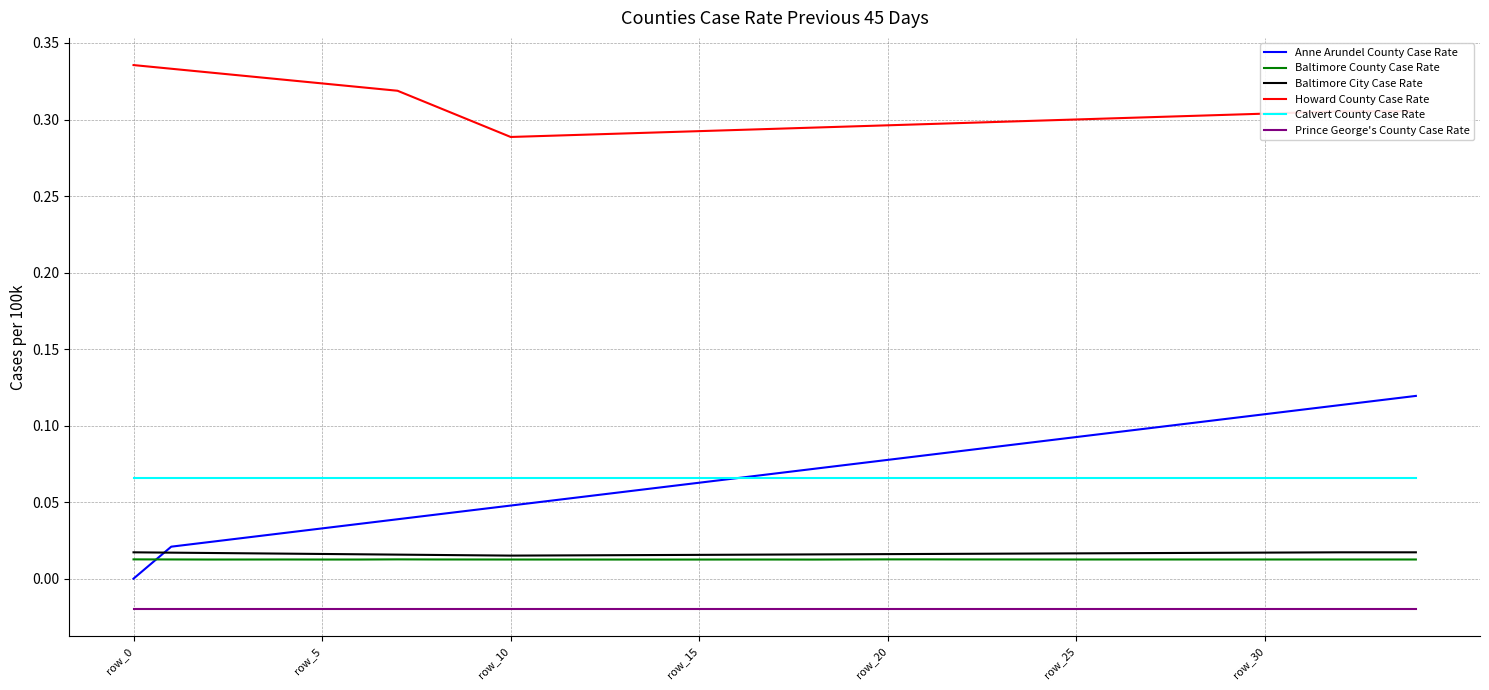

Which series has the widest spread of values?

Anne Arundel County Case Rate